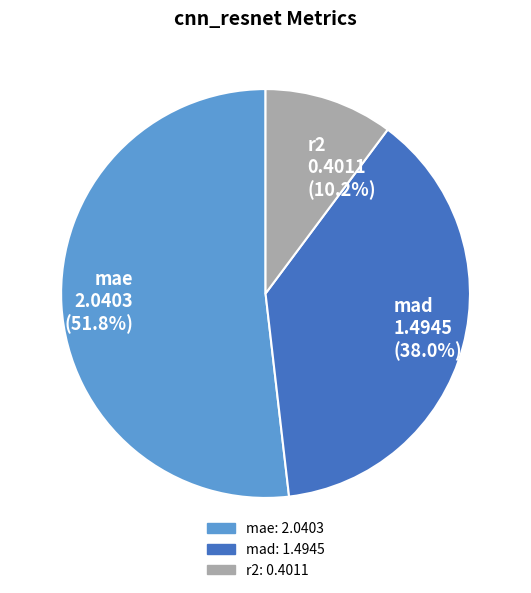

Rank the categories by value from highest to lowest.

mae, mad, r2